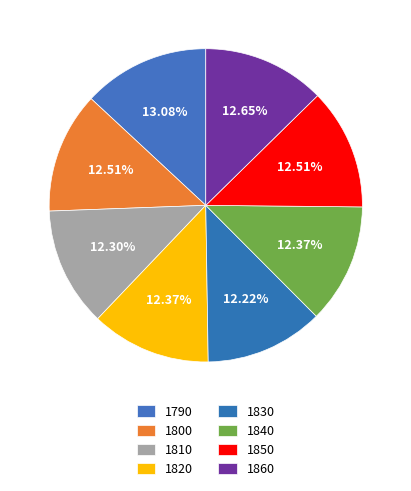

Approximately how many times larger is the value at 1850 compared to 1860?

1.0